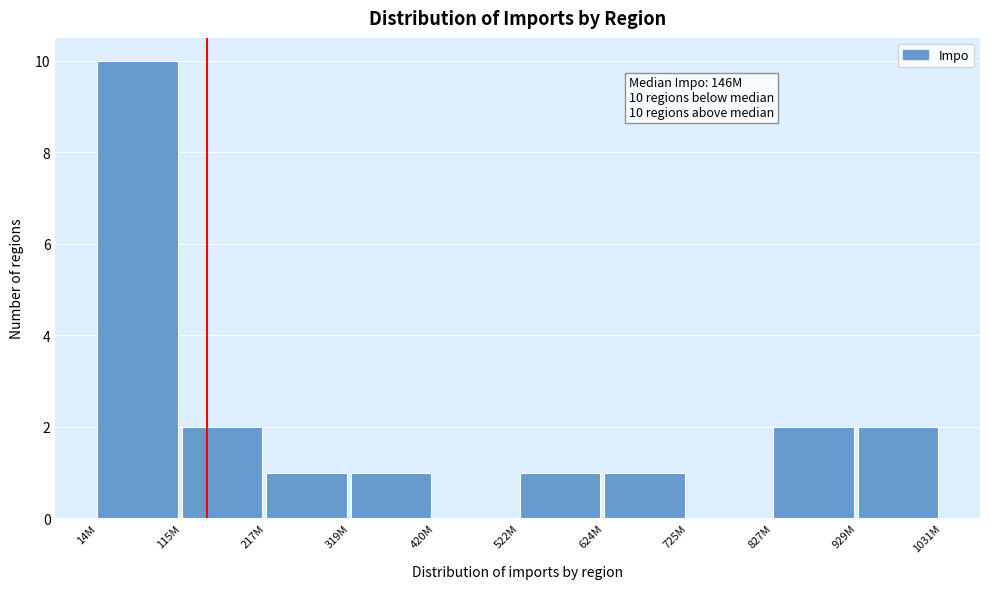

Reading left to right, extract all data points from this chart.

14M=10	115M=2	217M=1	319M=1	420M=0	522M=1	624M=1	725M=0	827M=2	929M=2